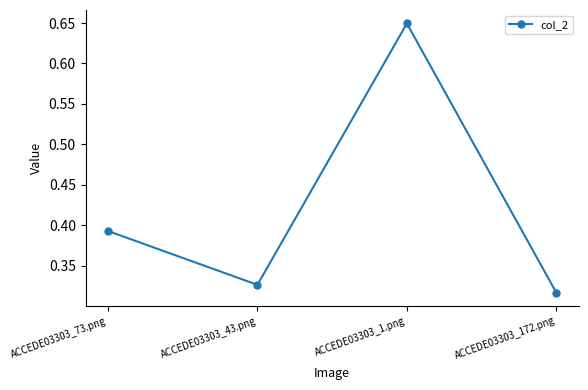

Where is the first local minimum?

ACCEDE03303_43.png